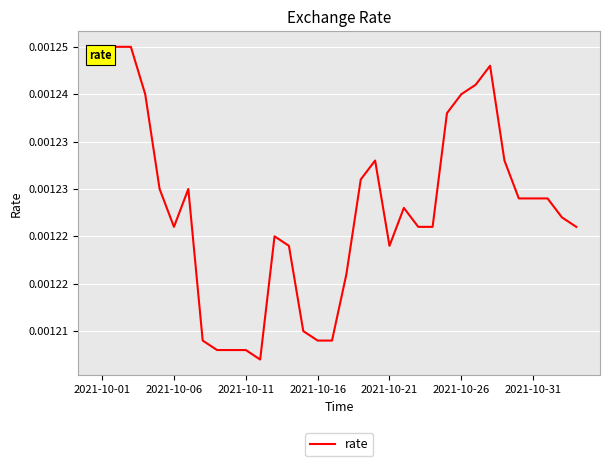

Does the chart display data point markers on the line(s)?

No